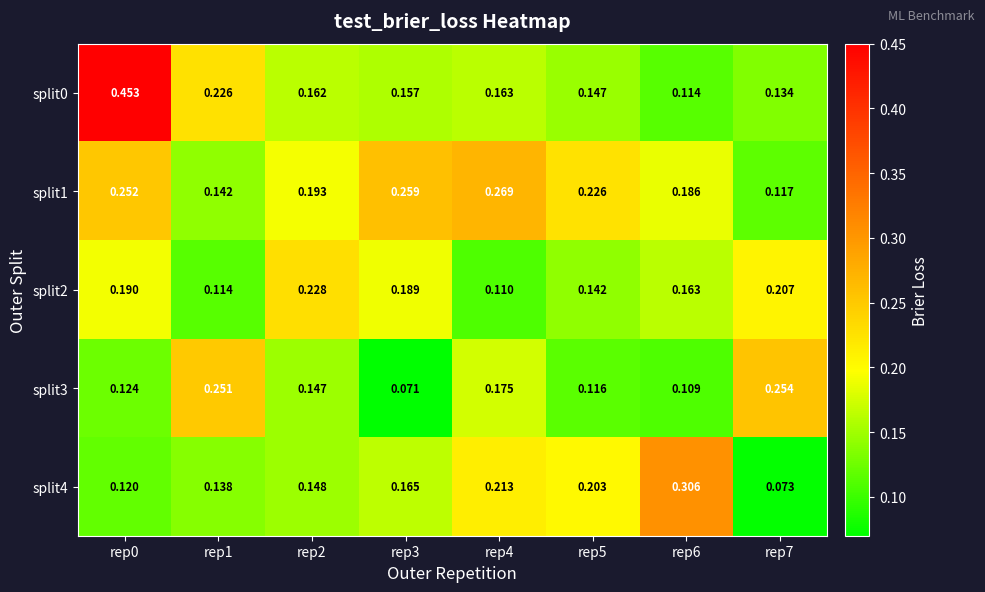

Between rep0 and rep3, which series saw the biggest shift?

split0